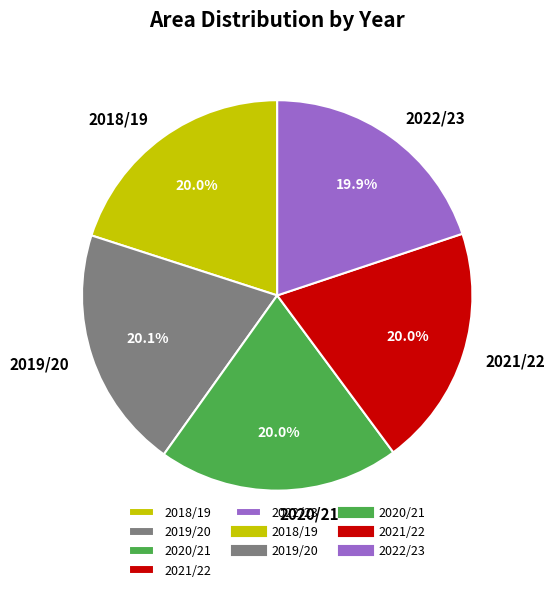

Does any single category account for the majority?

No